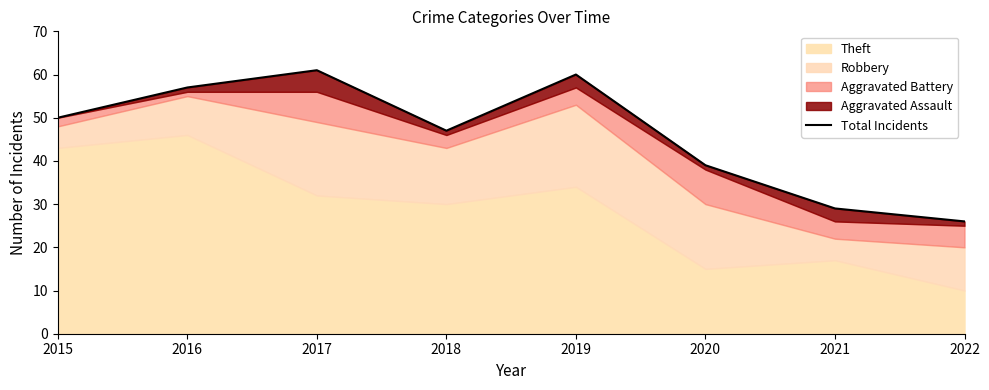

What is the difference between the values at 2022 and 2021?

3